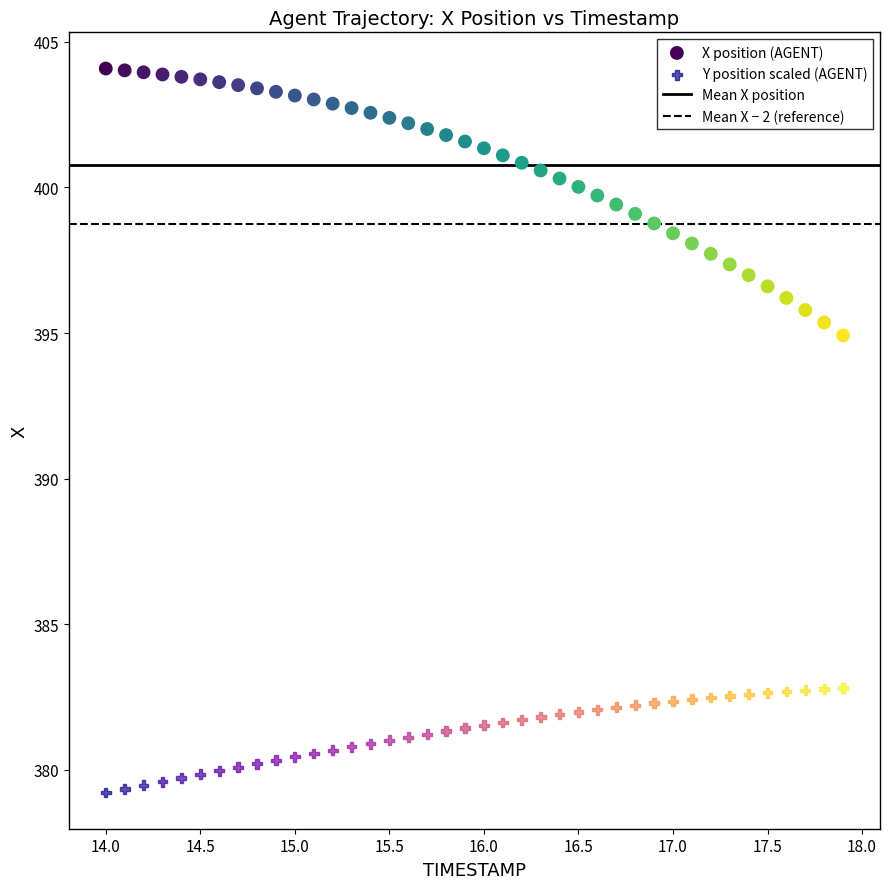

Across all series, what Y value is closest to 391?

394.9